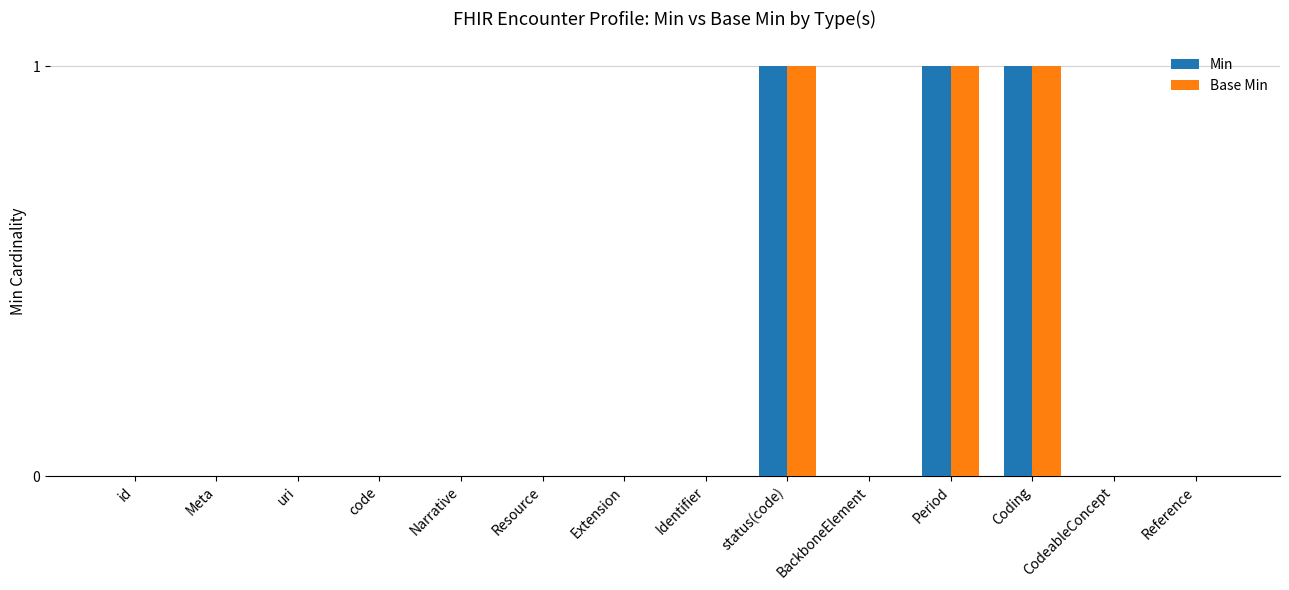

What is the highest value of the Min series?

1